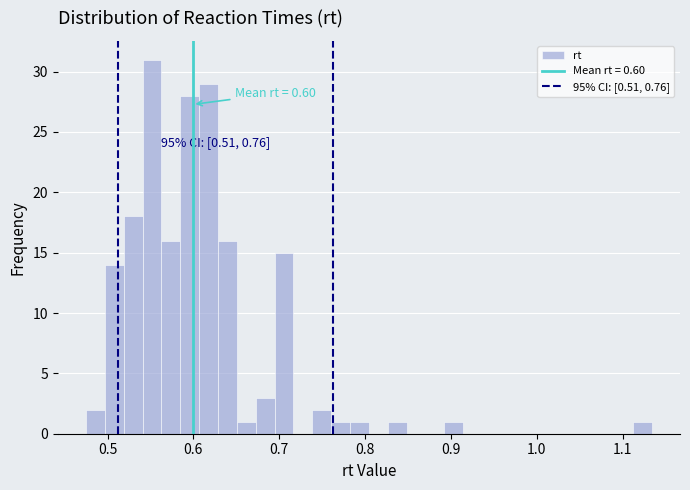

Read against the x-axis, roughly where is the centre of the tallest bar?

0.55